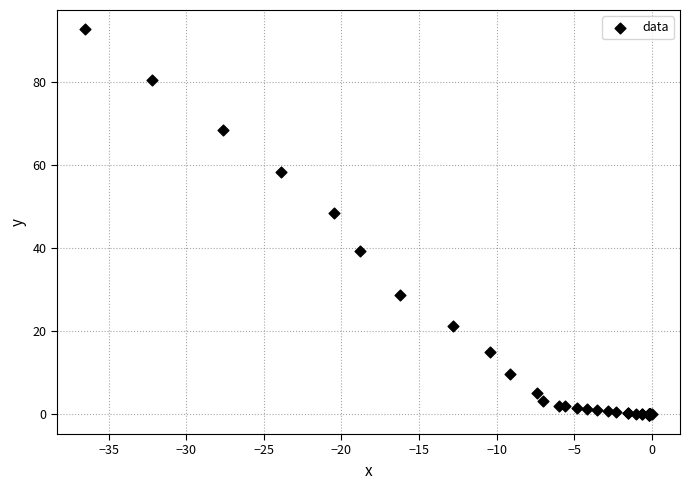

What Y value in the scatter plot is closest to 46?

48.4